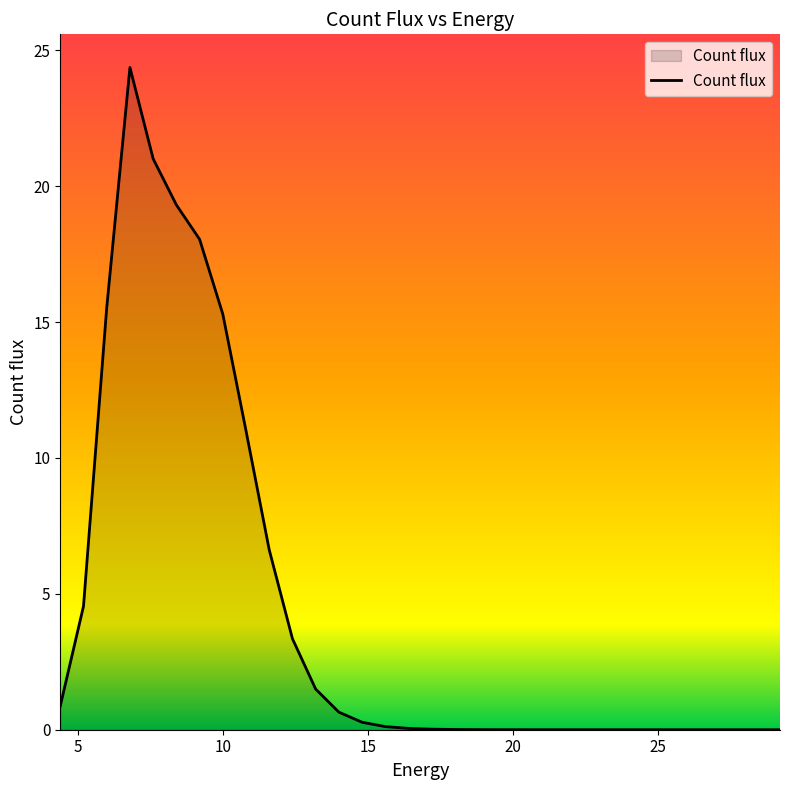

What is the greatest value displayed?

24.4